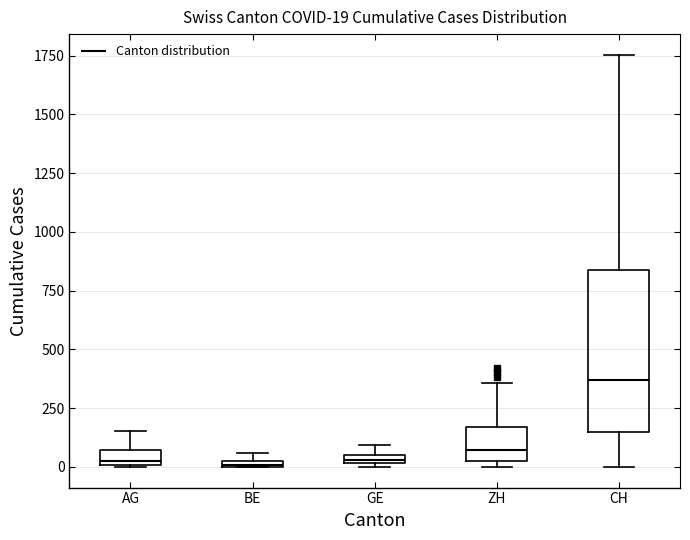

Which box is the tallest, from its lower edge to its upper edge?

CH